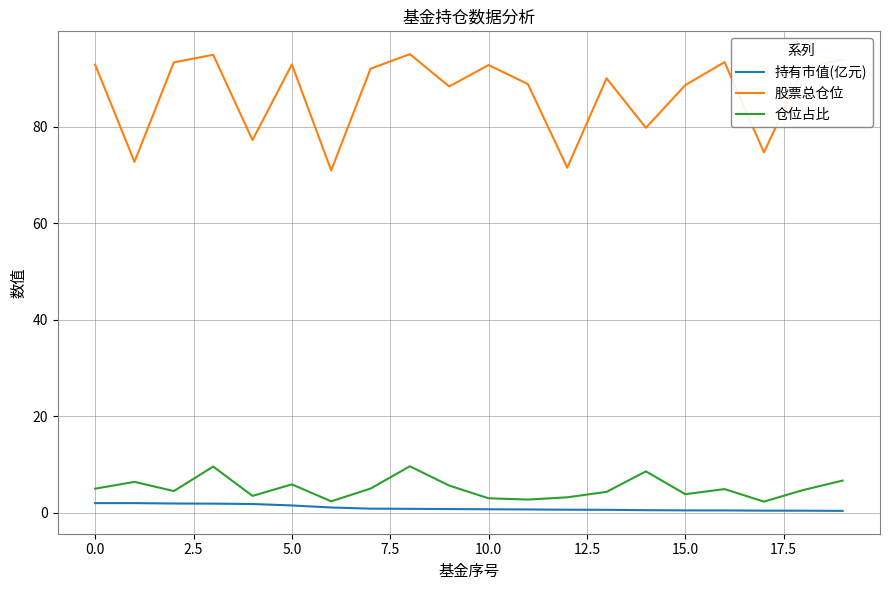

What is the sum of all 仓位占比 values?

101.5